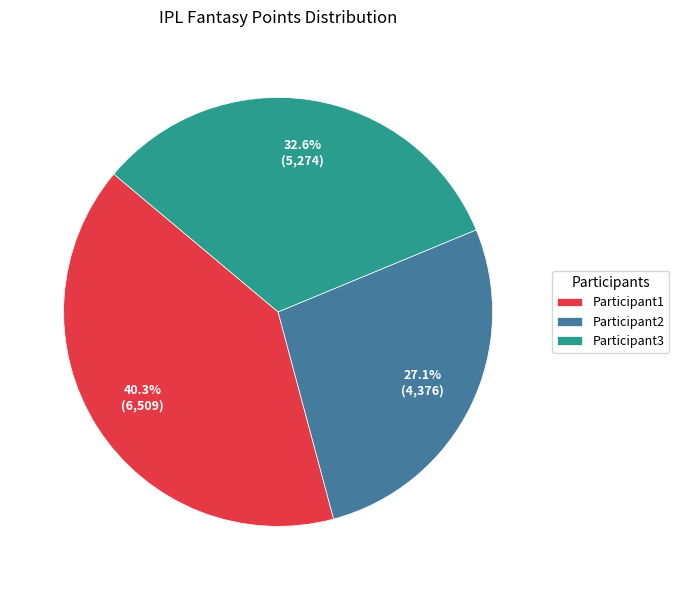

What percentage is the Participant1 slice, to the nearest percent?

40%